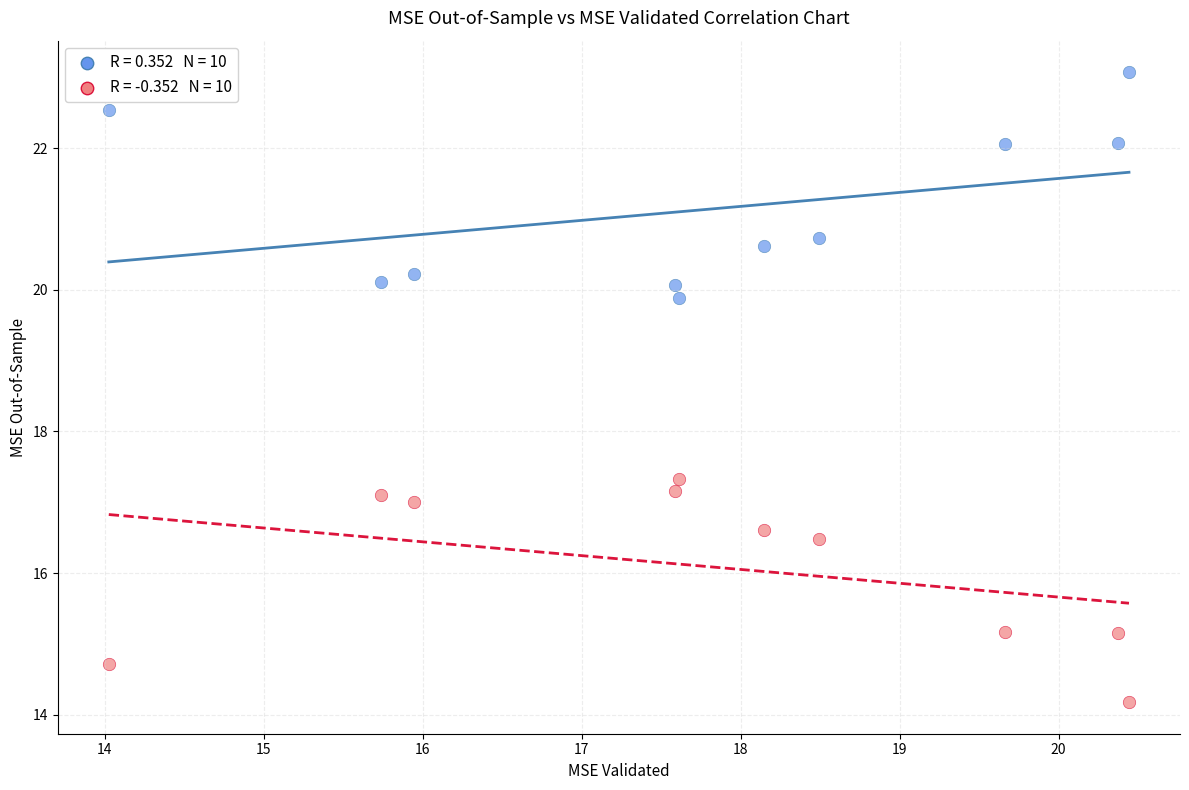

Across all data points, what is the range of X values (max minus min)?

6.4